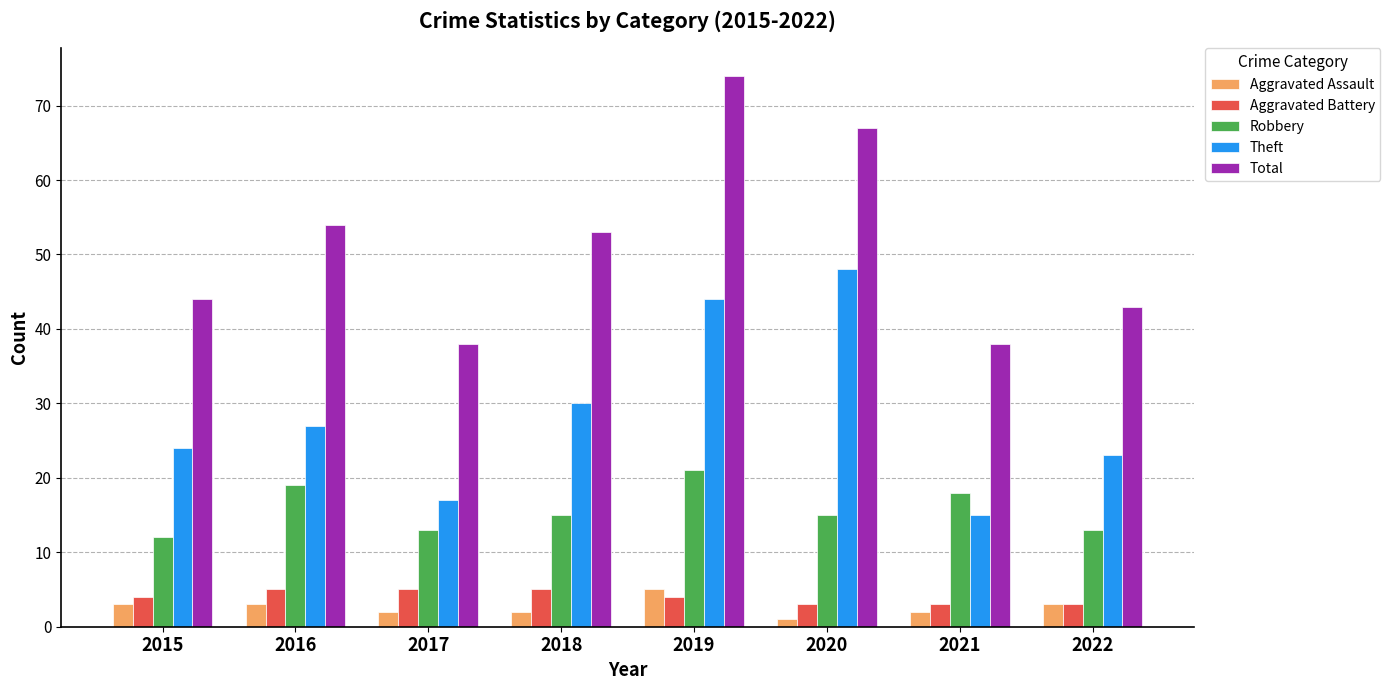

What is the value of the Robbery bar at the 7th from the left?

18